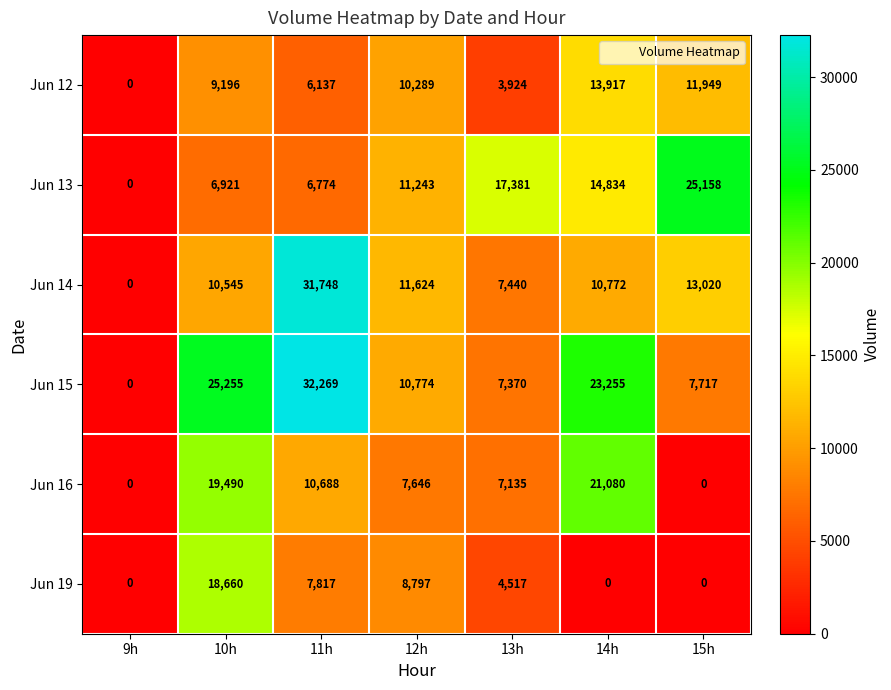

The Jun 14 series shows 0 at 9h. True or false?

True